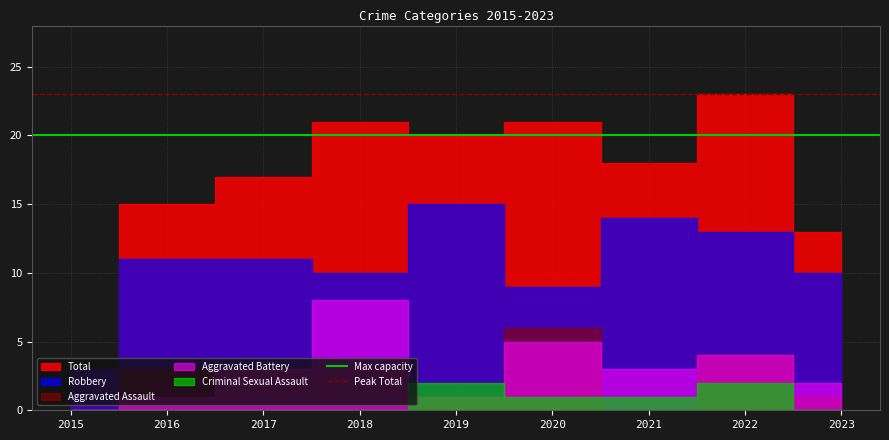

The value of Peak Total at 2015 is 34. True or false?

False